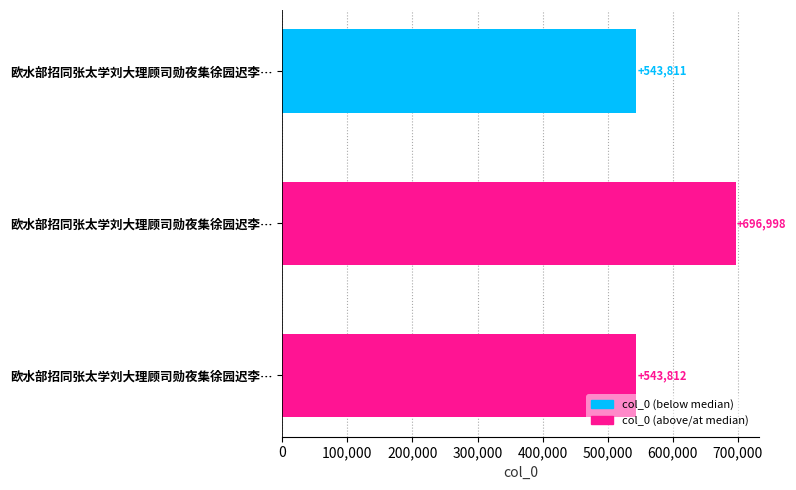

How many bars are there in total?

3